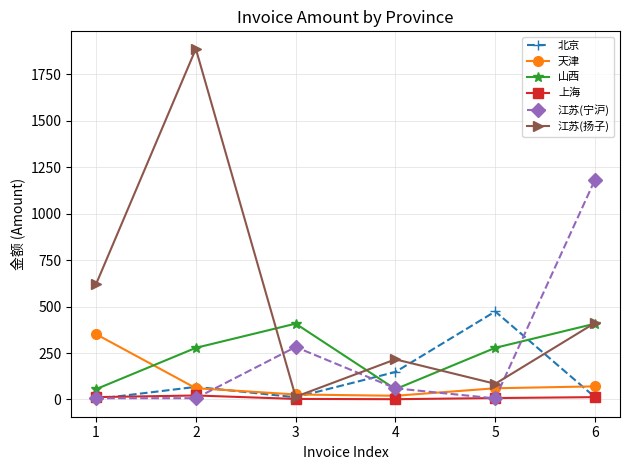

What is the difference between the highest and lowest values at 5?

467.9